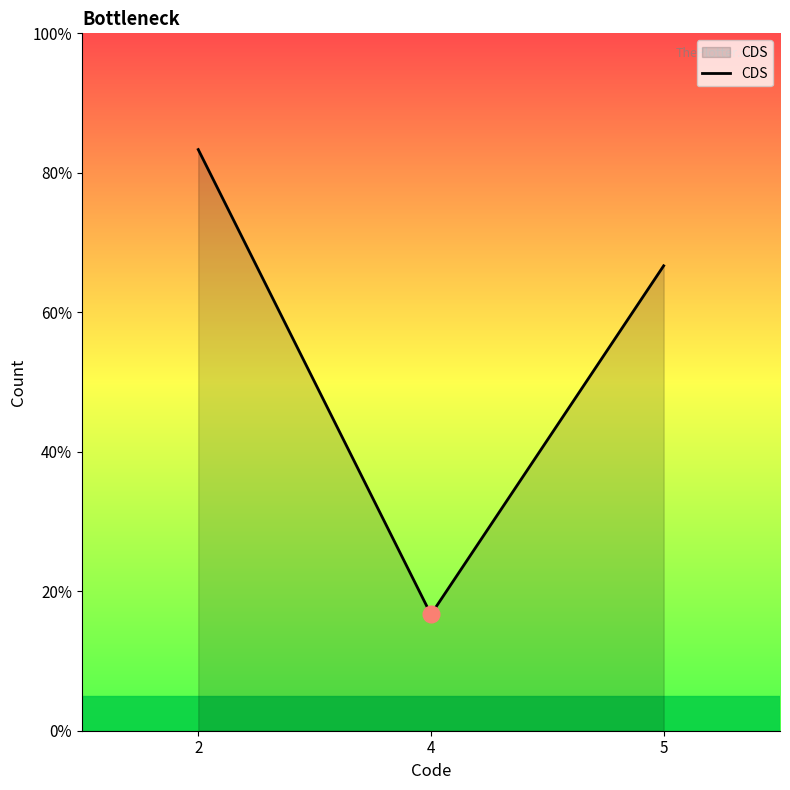

Reading left to right, list all the values displayed in this chart.

2=5	4=1	5=4